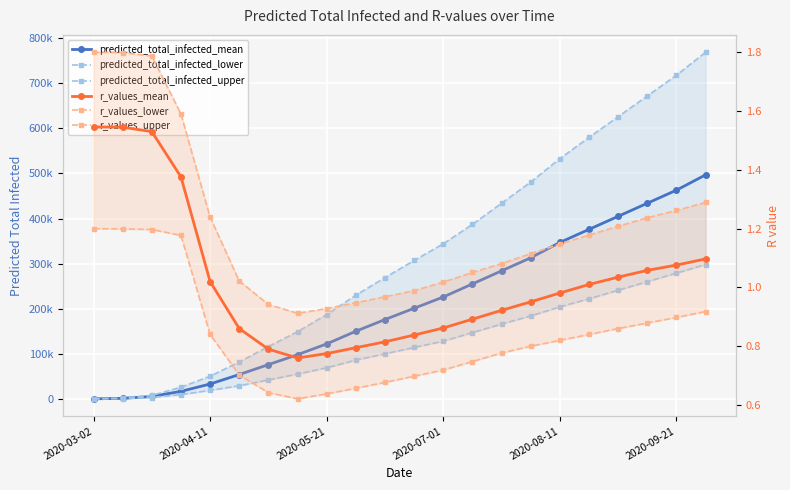

At which label does predicted_total_infected_lower first exceed 114000?

2020-07-01